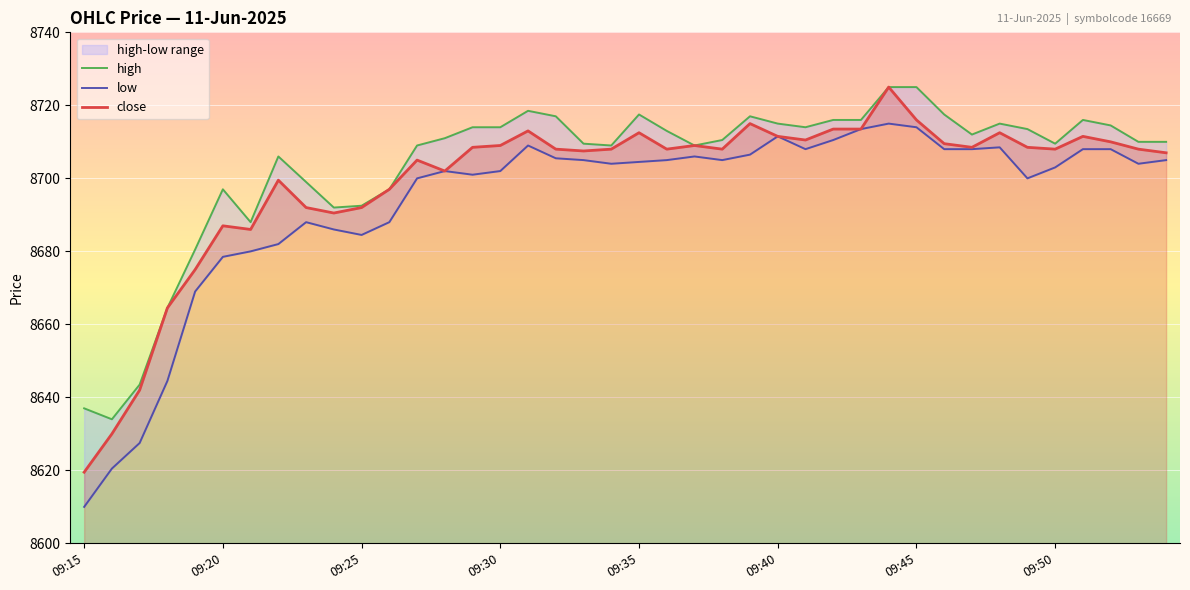

True or false: high and low cross at least once.

False